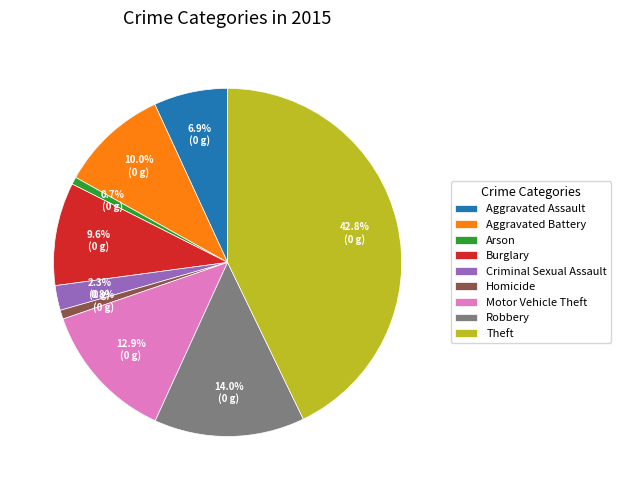

Which category has the biggest portion of the pie?

Theft